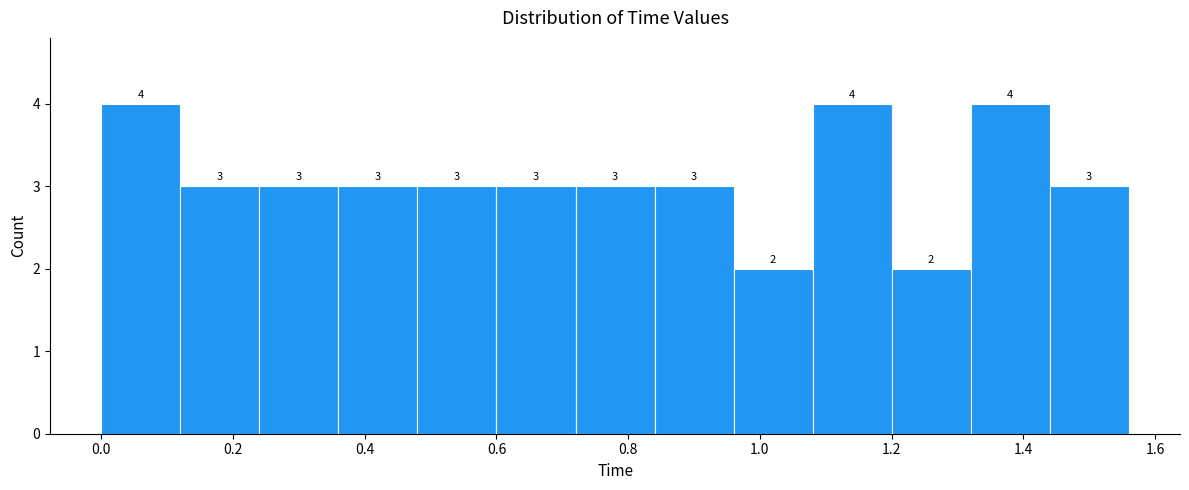

What is the height of the bar covering 0.60 to 0.72 on the x-axis?

3